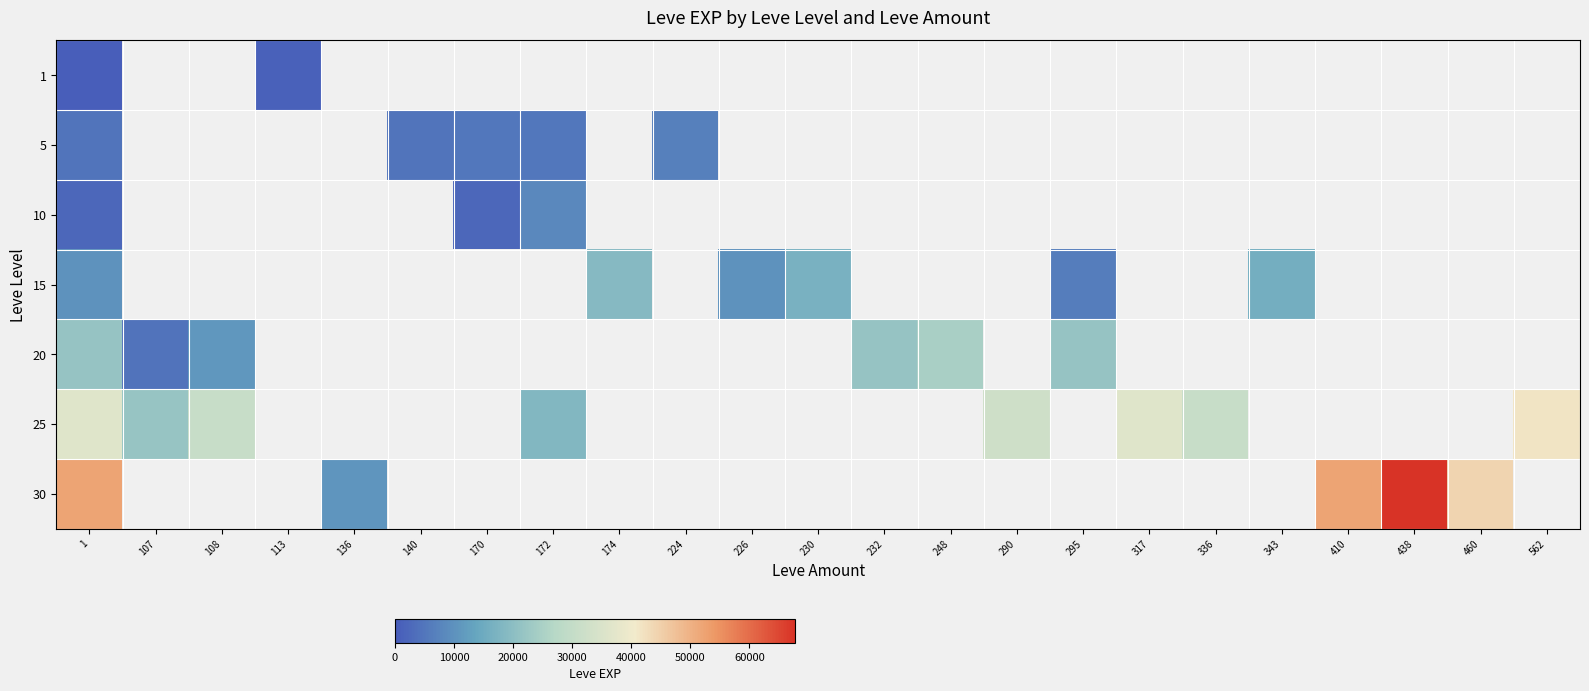

At which category is the sum across all series the highest?

1